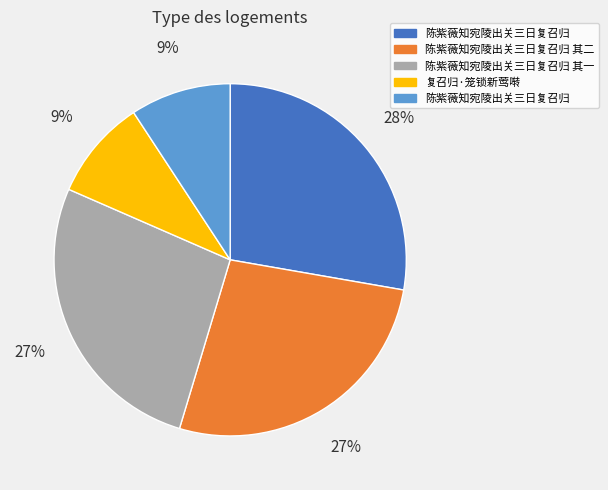

Is there any slice that represents more than half of the pie?

No